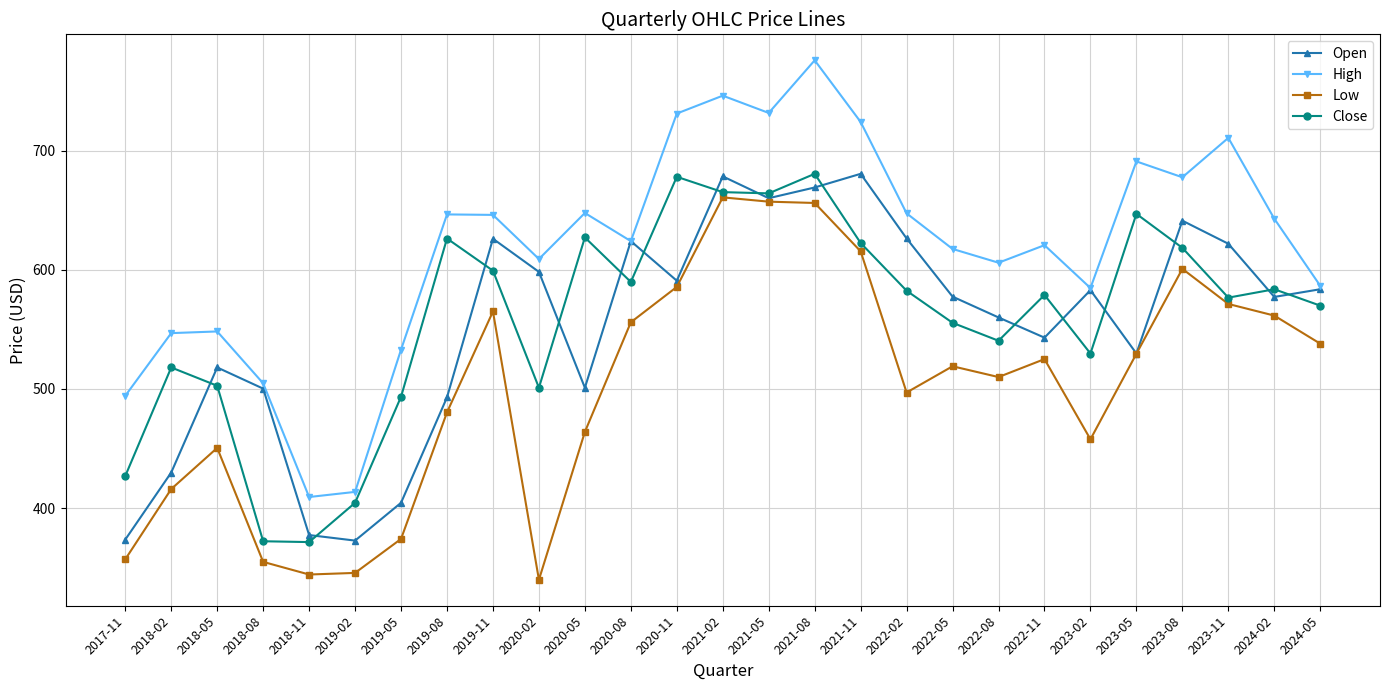

Which series has the largest range (max minus min)?

High